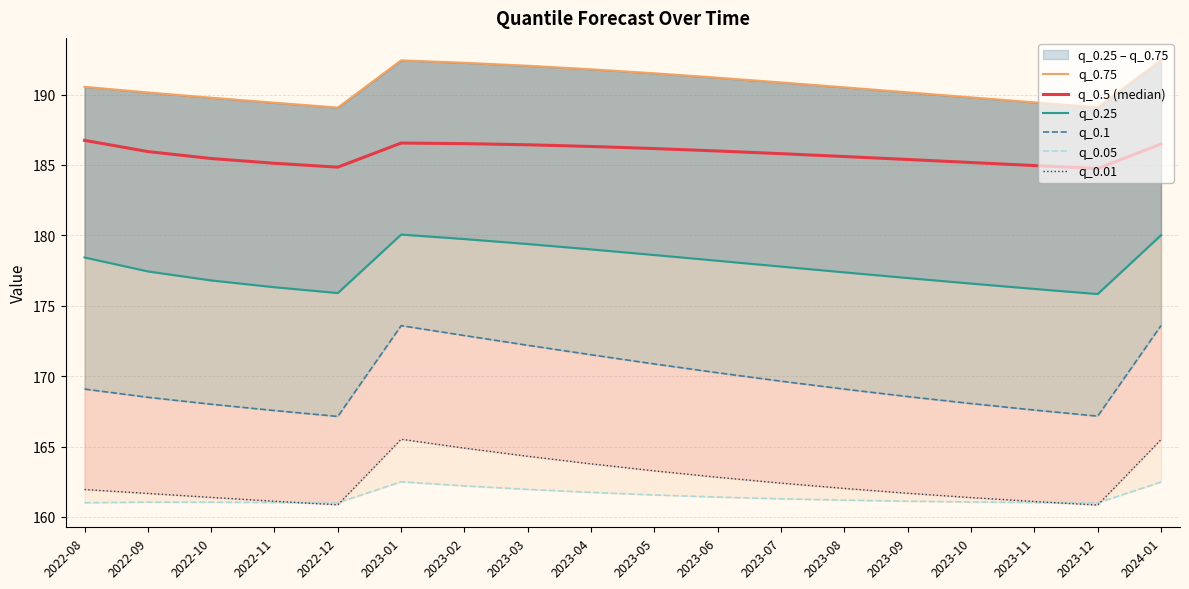

Is the value of q_0.5 (median) at 2023-10 greater than the value of q_0.05 at 2023-03?

Yes